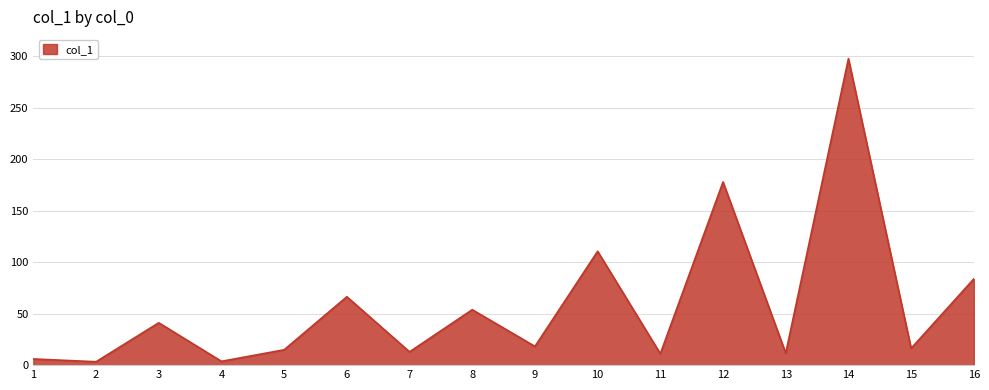

What is the minimum value shown in the chart?

3.3